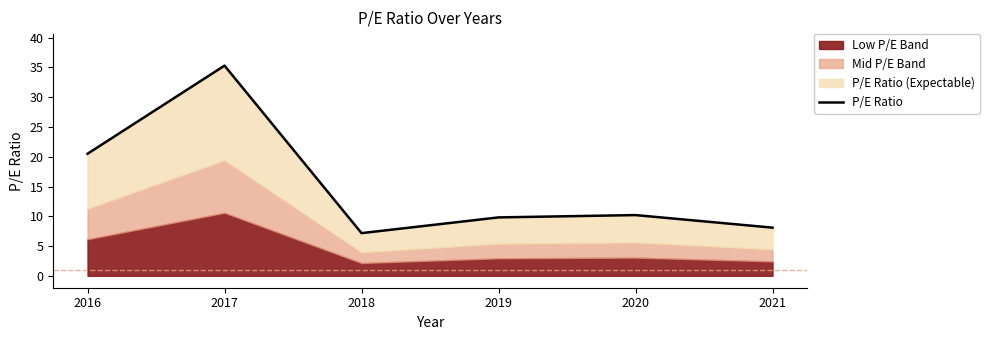

How many data points are less than 10?

3